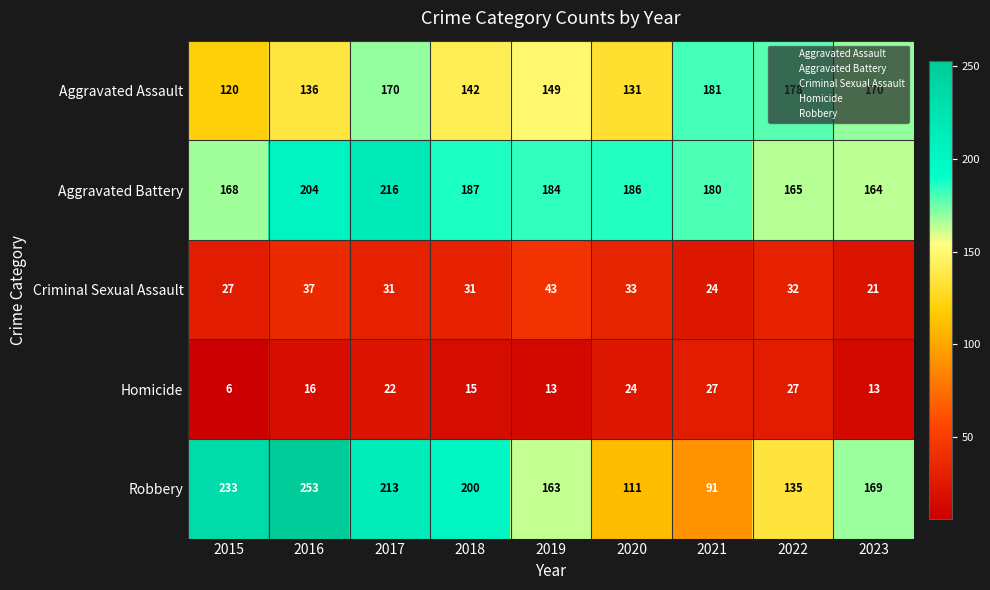

What is the minimum value shown in the chart?

6